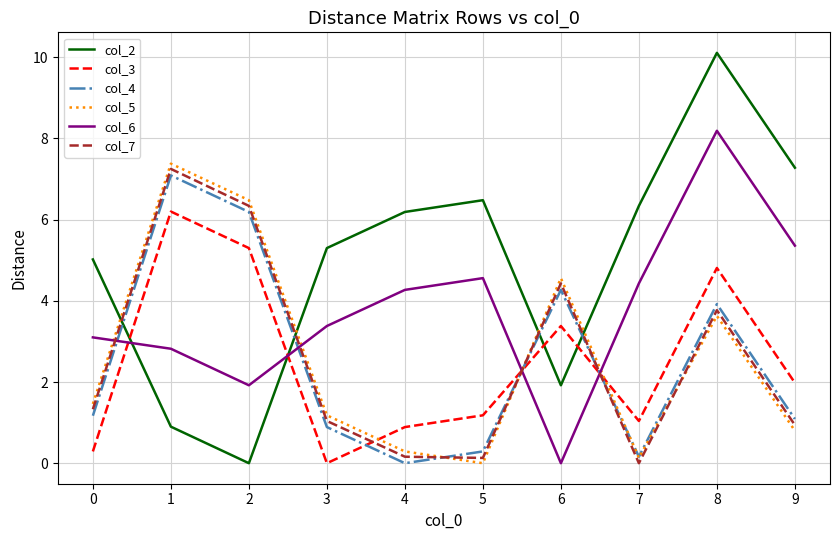

What is the maximum value for col_3?

6.2